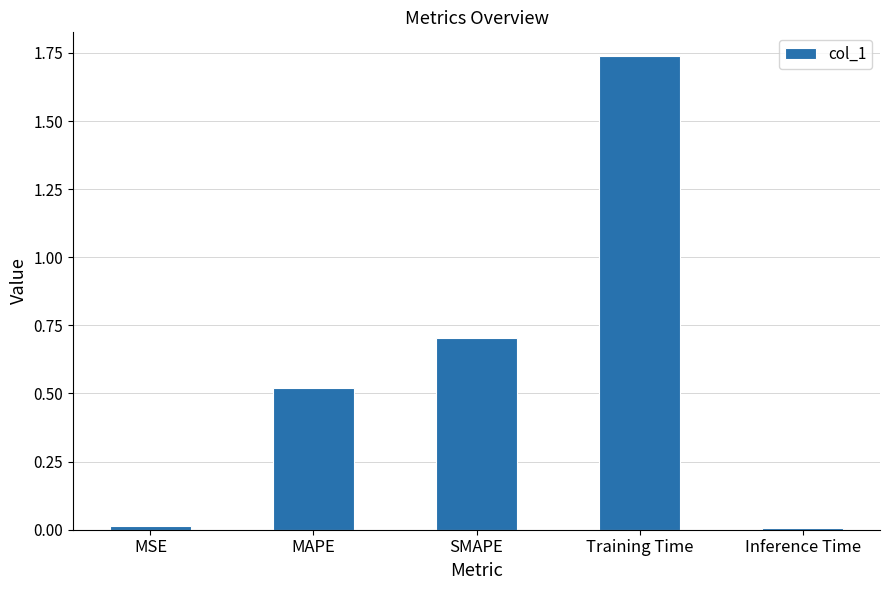

The value at MAPE is 0.8. True or false?

False